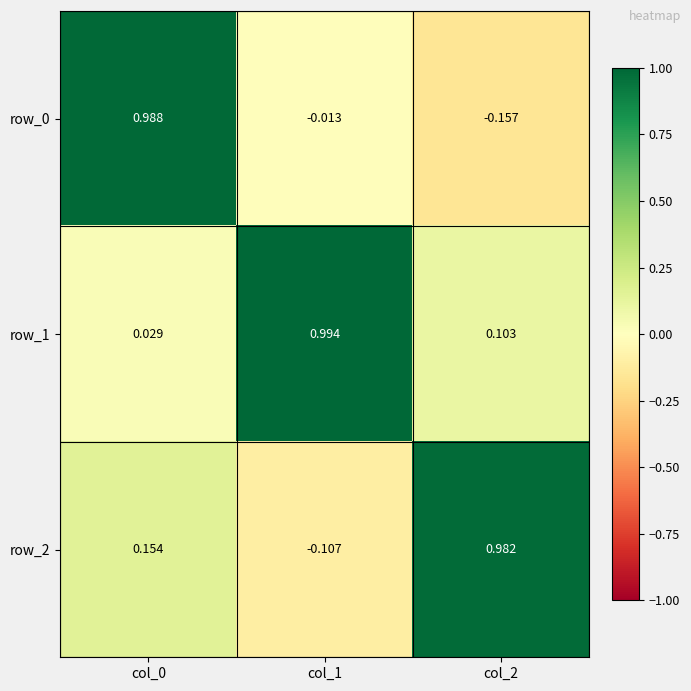

Count the number of data series in this chart.

3